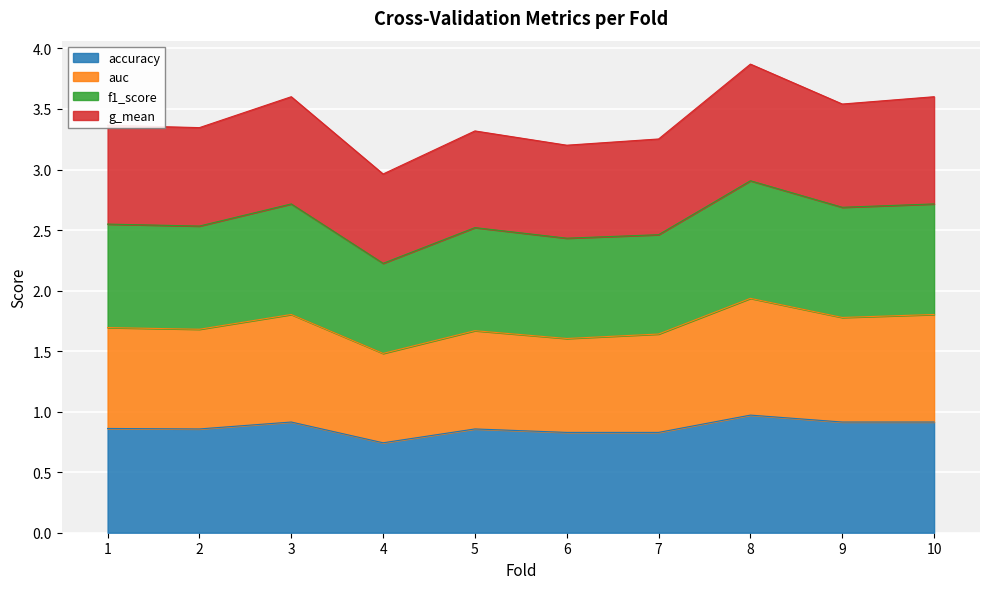

What is the total value across all series at 5?

3.3